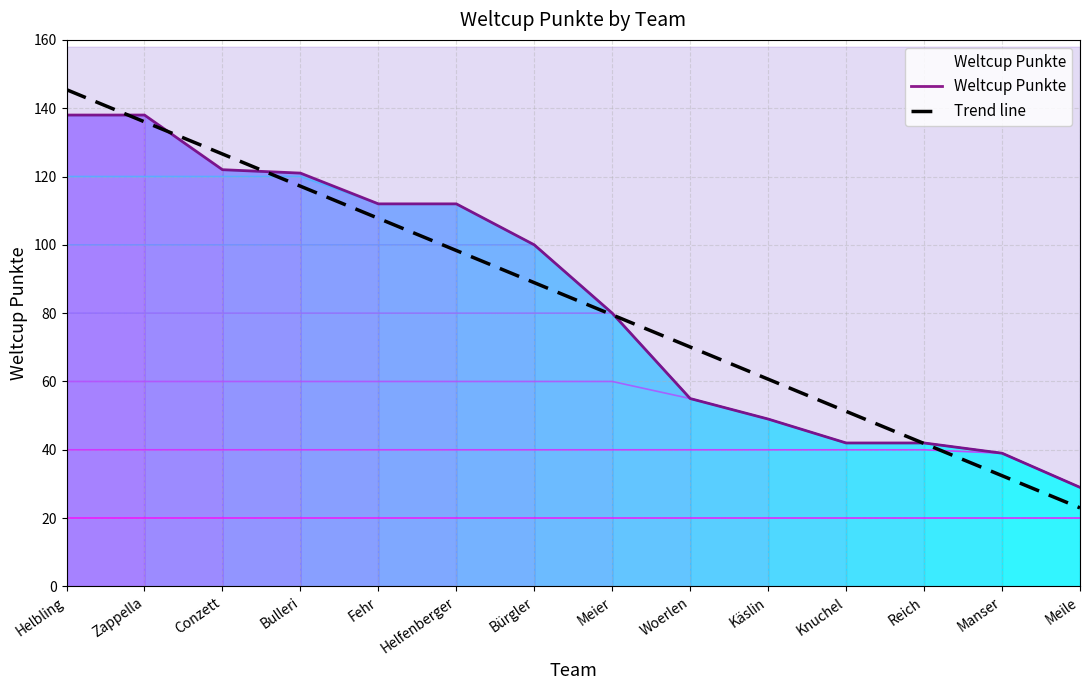

At which category does the chart reach its minimum across all series?

Meile